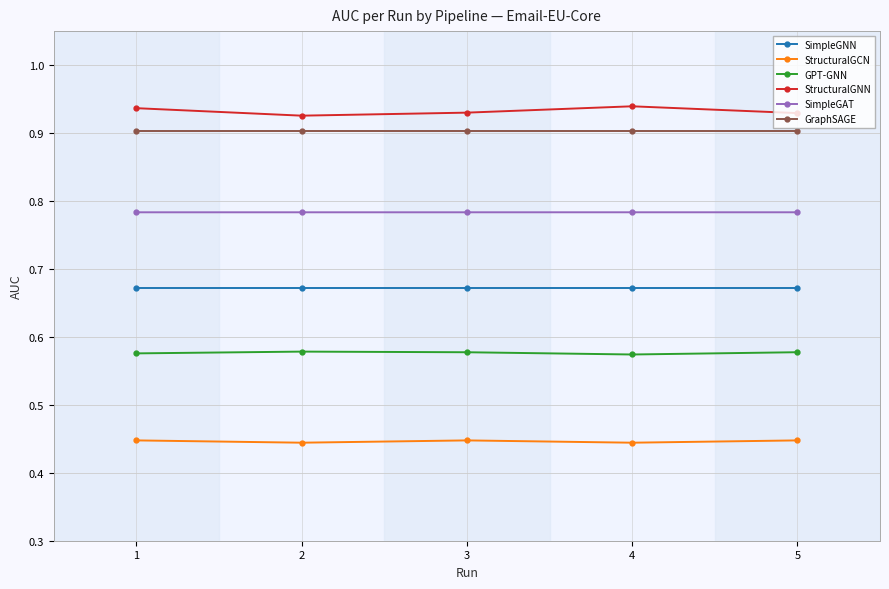

Rank the series by their maximum value, from lowest to highest.

StructuralGCN, GPT-GNN, SimpleGNN, SimpleGAT, GraphSAGE, StructuralGNN